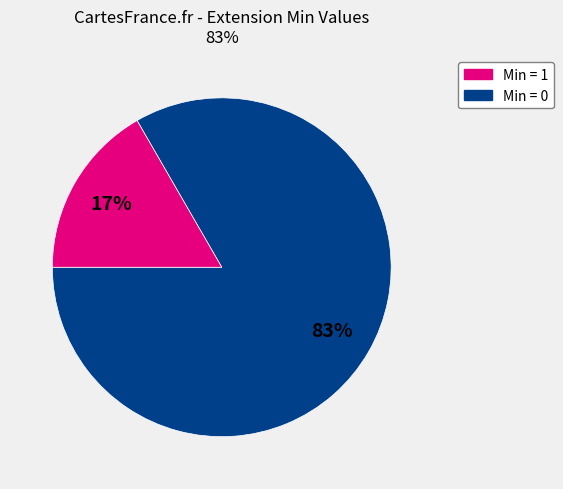

Is there a majority slice in this chart?

Yes